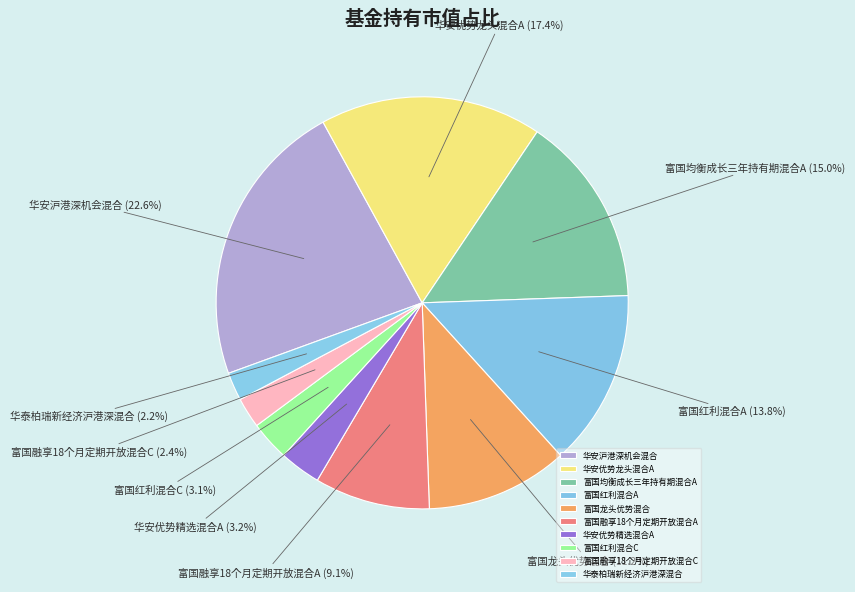

To the nearest percent, what portion does 华安优势精选混合A represent?

3%